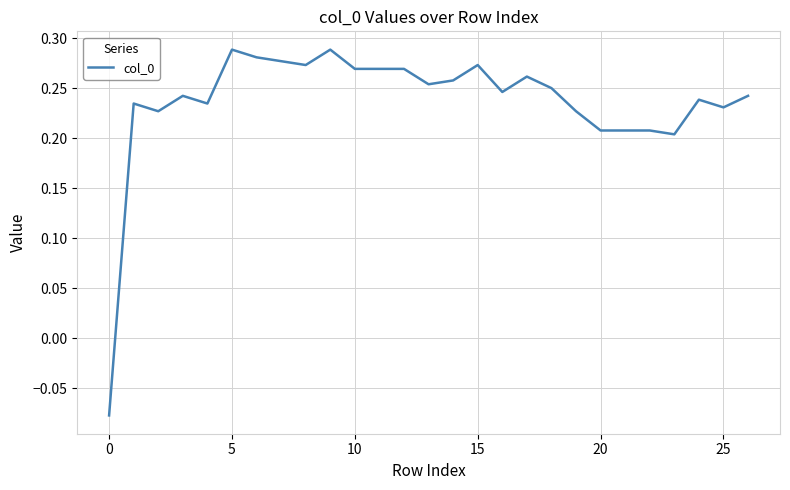

What is the difference between the maximum and minimum values?

0.4